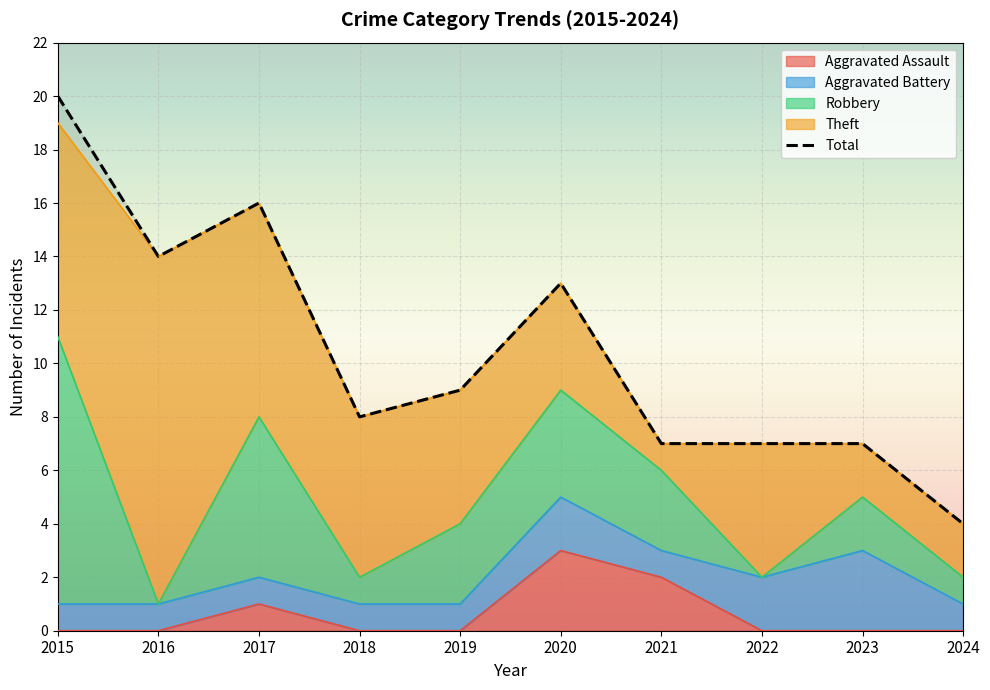

Reading right to left, what are all the values shown in this chart?

Aggravated Assault: 2024=0	2023=0	2022=0	2021=2	2020=3	2019=0	2018=0	2017=1	2016=0	2015=0
Aggravated Battery: 2024=1	2023=3	2022=2	2021=1	2020=2	2019=1	2018=1	2017=1	2016=1	2015=1
Robbery: 2024=1	2023=2	2022=0	2021=3	2020=4	2019=3	2018=1	2017=6	2016=0	2015=10
Theft: 2024=2	2023=2	2022=5	2021=1	2020=4	2019=5	2018=6	2017=8	2016=13	2015=8
Total: 2024=4	2023=7	2022=7	2021=7	2020=13	2019=9	2018=8	2017=16	2016=14	2015=20